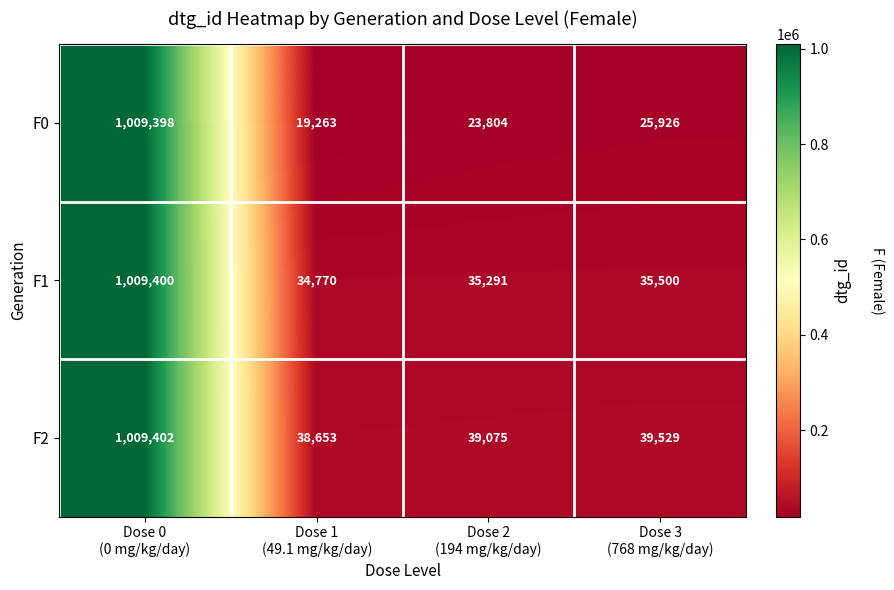

Count the number of categories in the chart.

4